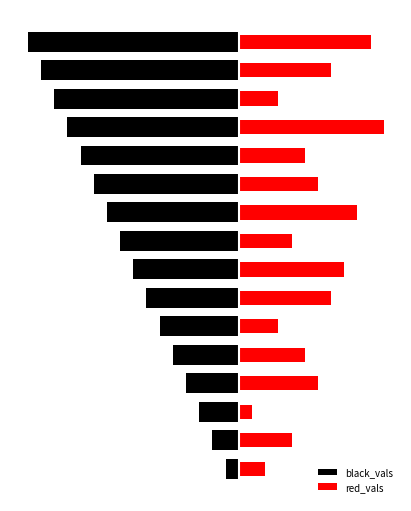

What is the spread (max minus min) of values at 7?

16